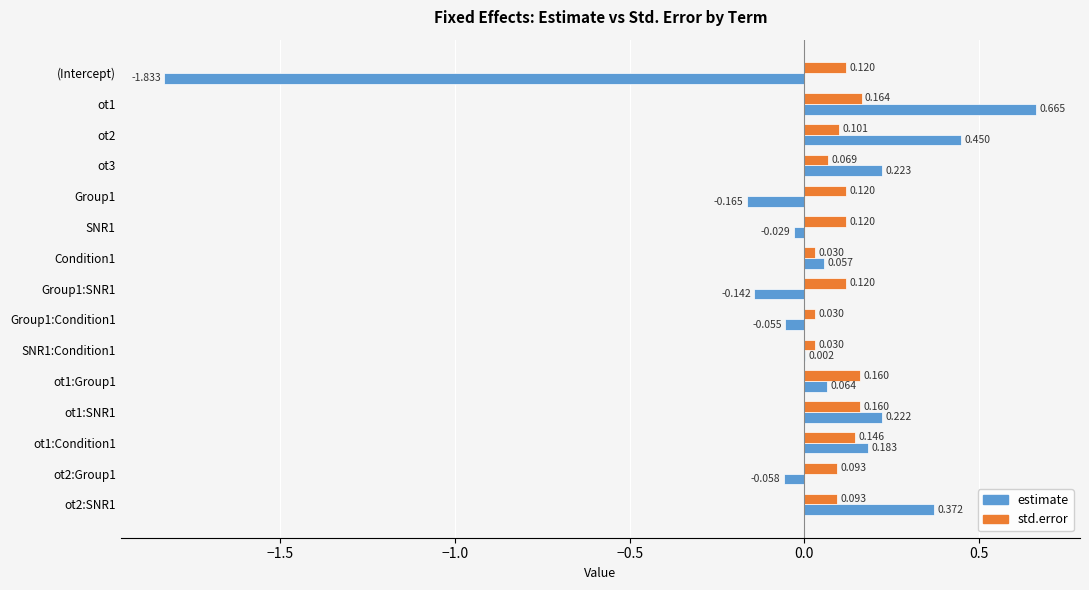

Which series has the largest total across all categories?

std.error